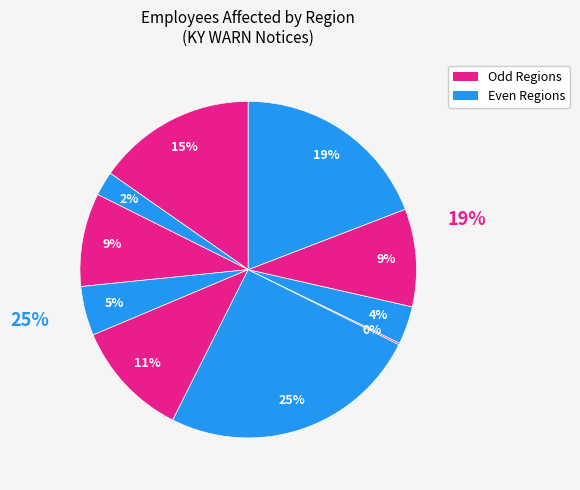

How many segments does this pie chart have?

10